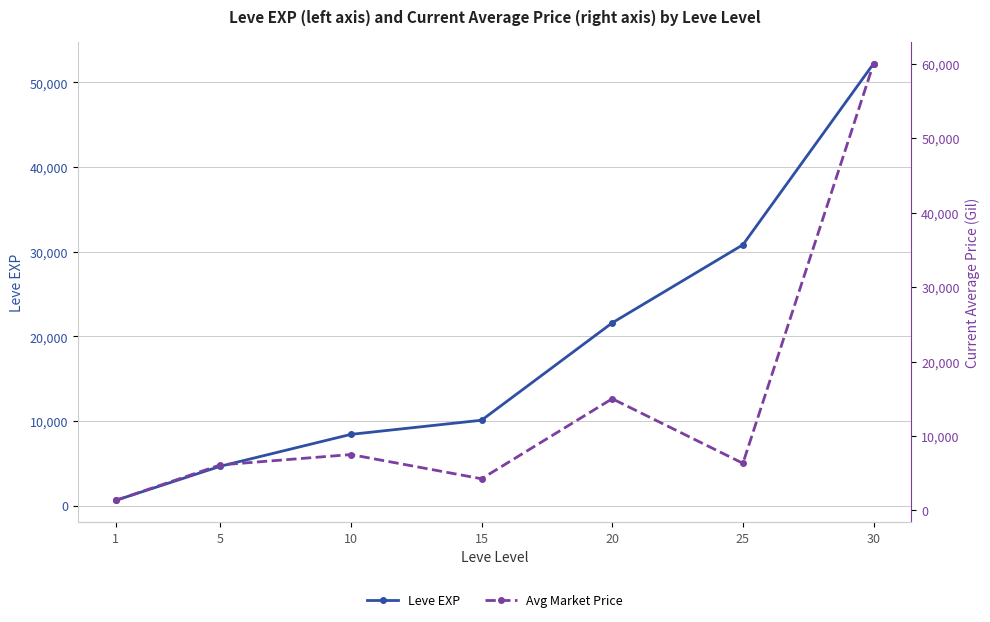

Reading left to right, list all the values displayed in this chart.

Leve EXP: 1=630	5=4660	10=8430	15=10100	20=21600	25=30820	30=52220
Avg Market Price: 1=1337	5=6104	10=7499	15=4245	20=15000	25=6325	30=60037